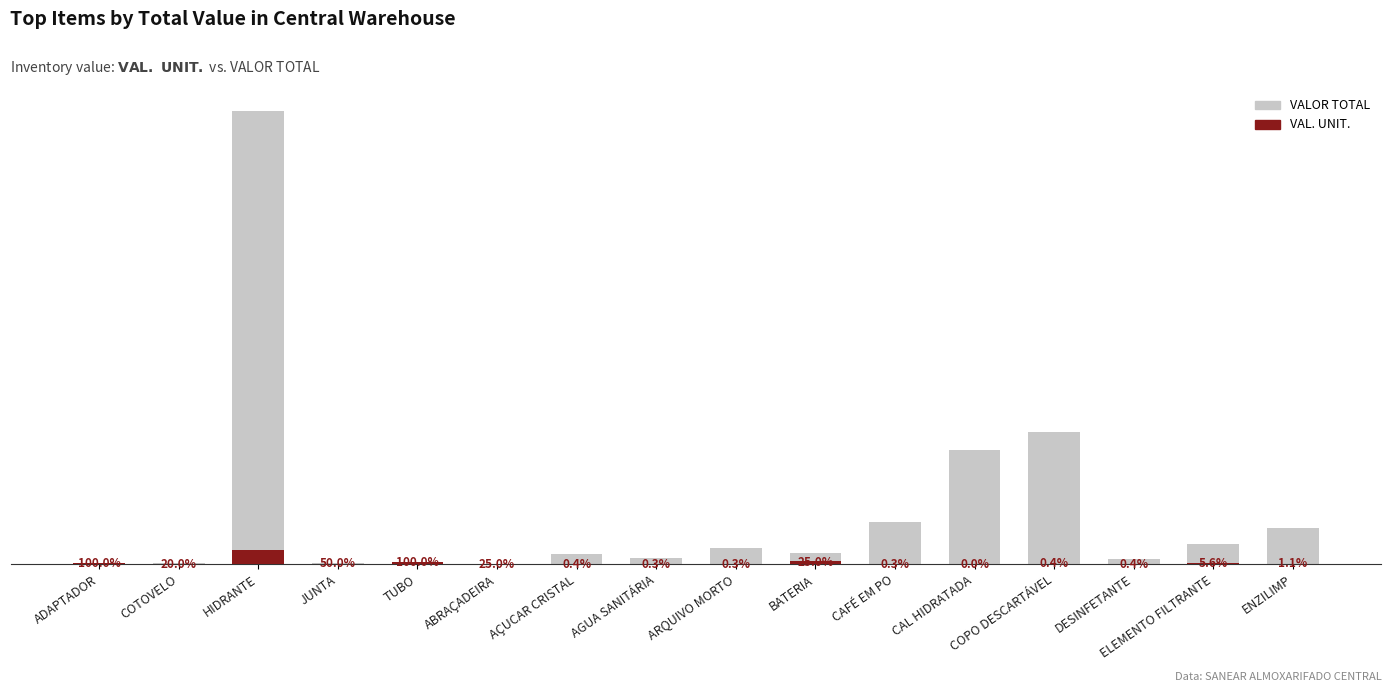

Where does the VALOR TOTAL series first go above 2258?

HIDRANTE